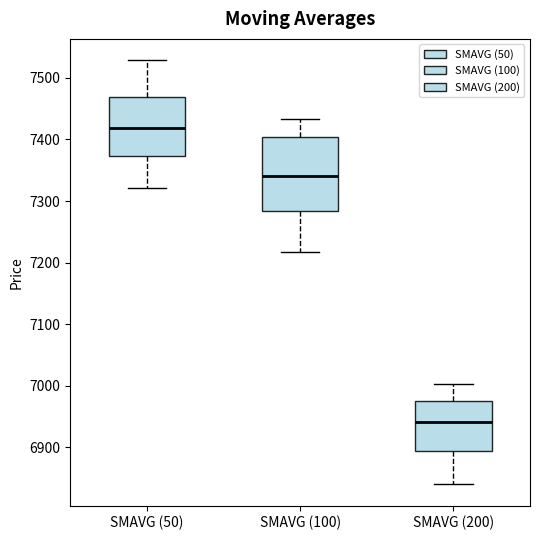

Reading left to right, transcribe this box plot: for each box, give where its median line is, the range the box spans, and where its two whiskers end, as read against the y-axis. The values are not printed on the chart, so give them approximately, as read against the axis.

SMAVG (50): median 7420, box 7370 to 7470, whiskers 7320 to 7530
SMAVG (100): median 7340, box 7280 to 7400, whiskers 7220 to 7430
SMAVG (200): median 6940, box 6890 to 6980, whiskers 6840 to 7000